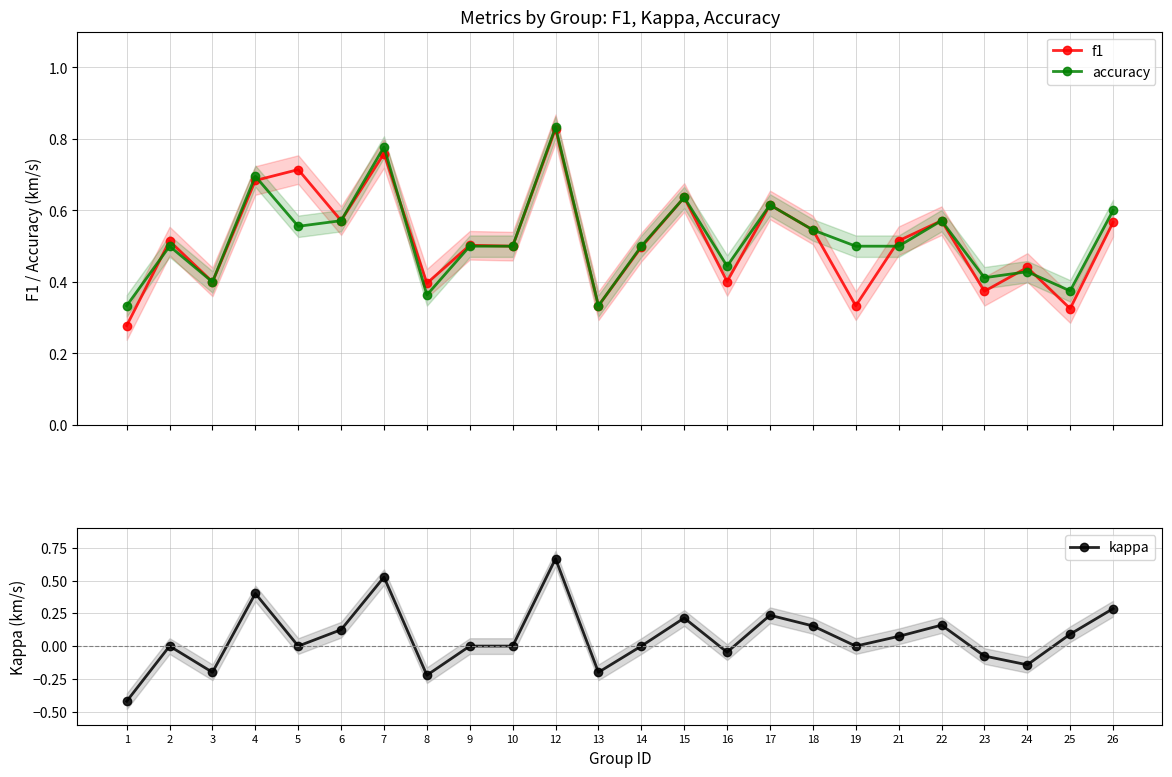

What is the value of the f1 point at the 11th from the left?

0.8